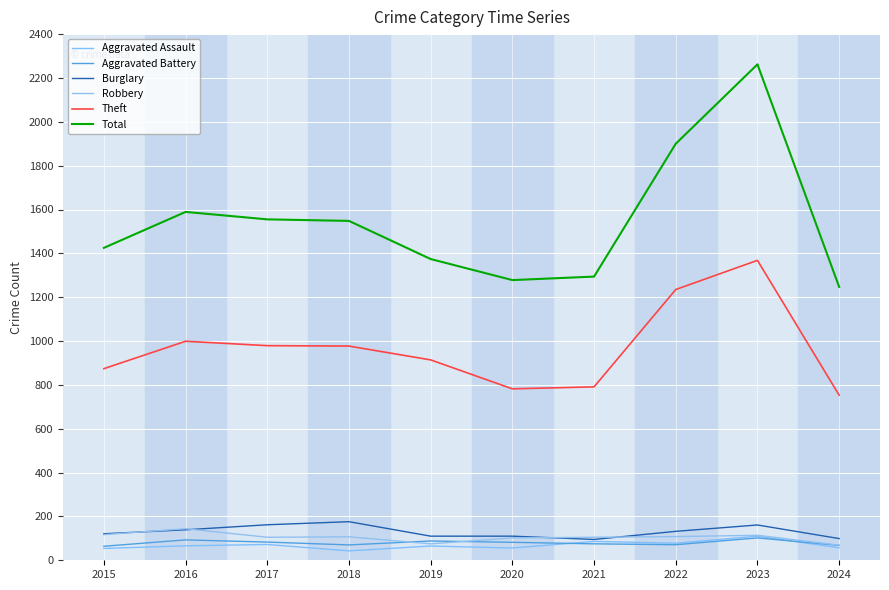

How many lines are shown in the chart?

6